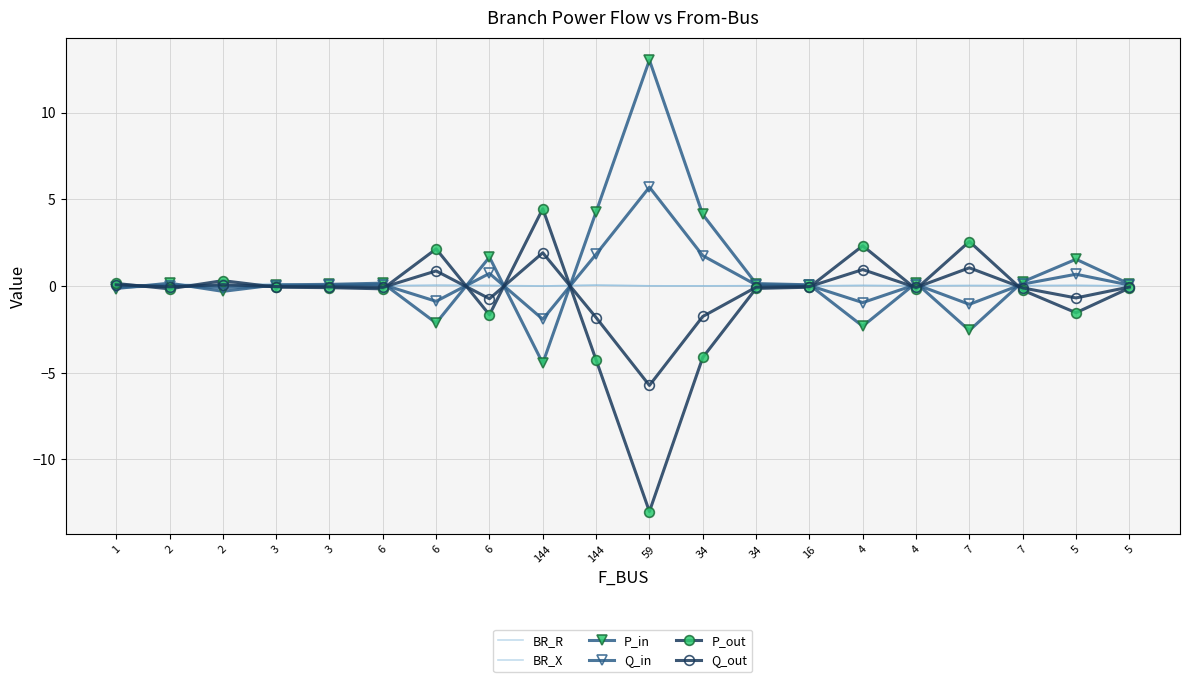

How many negative values does the P_in series have?

6